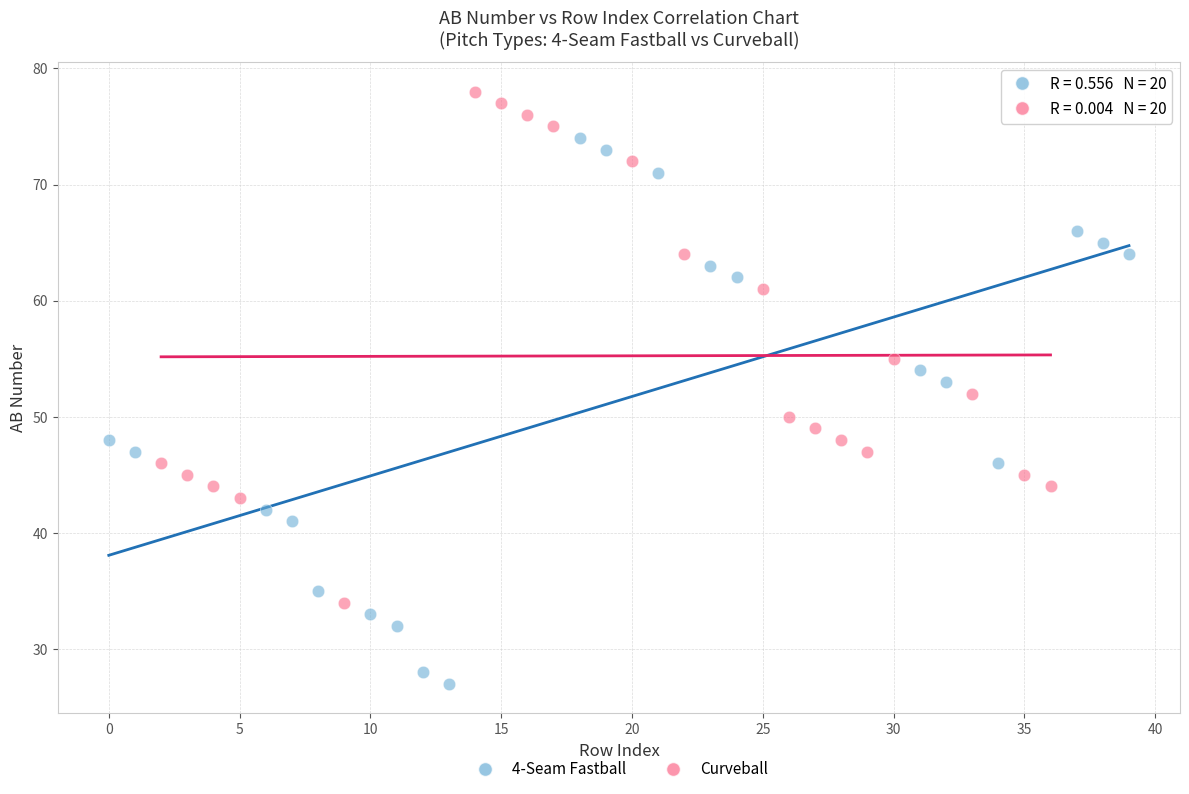

What are all the series names shown in the legend?

4-Seam Fastball, Curveball